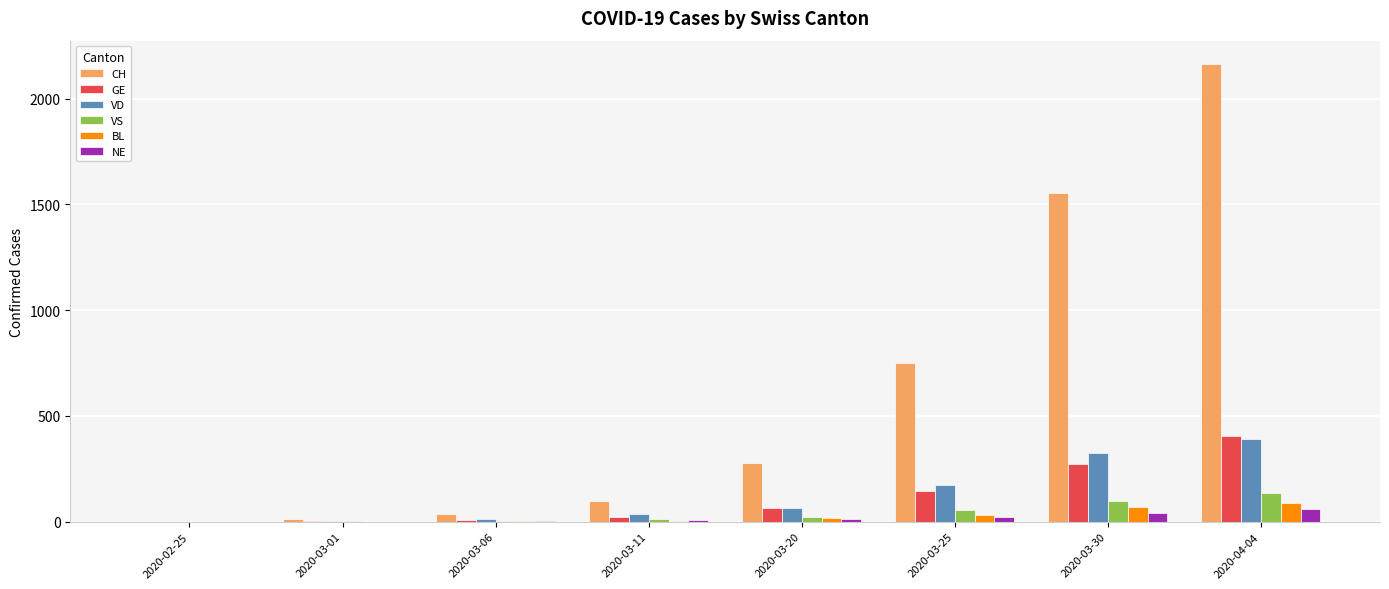

Which series has the largest total across all categories?

CH